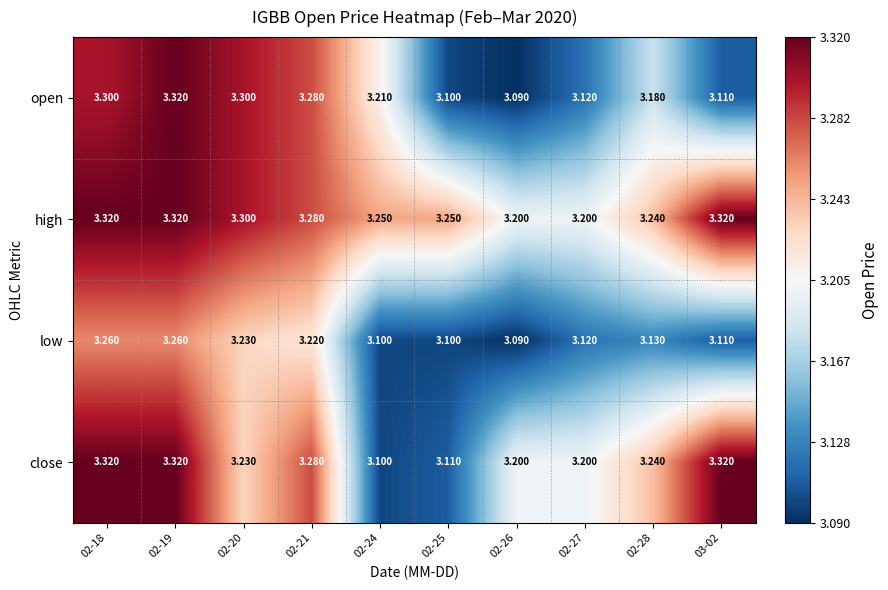

Between 02-24 and 02-26, which series saw the biggest shift?

open